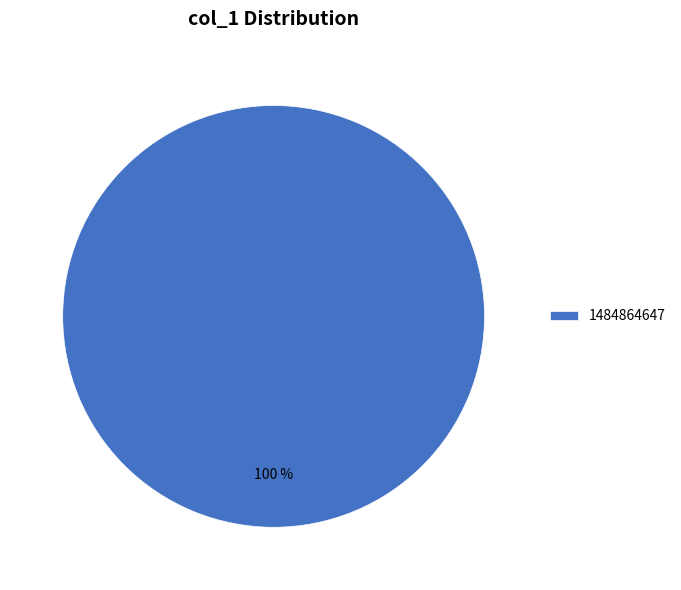

Is there any slice that represents more than half of the pie?

Yes